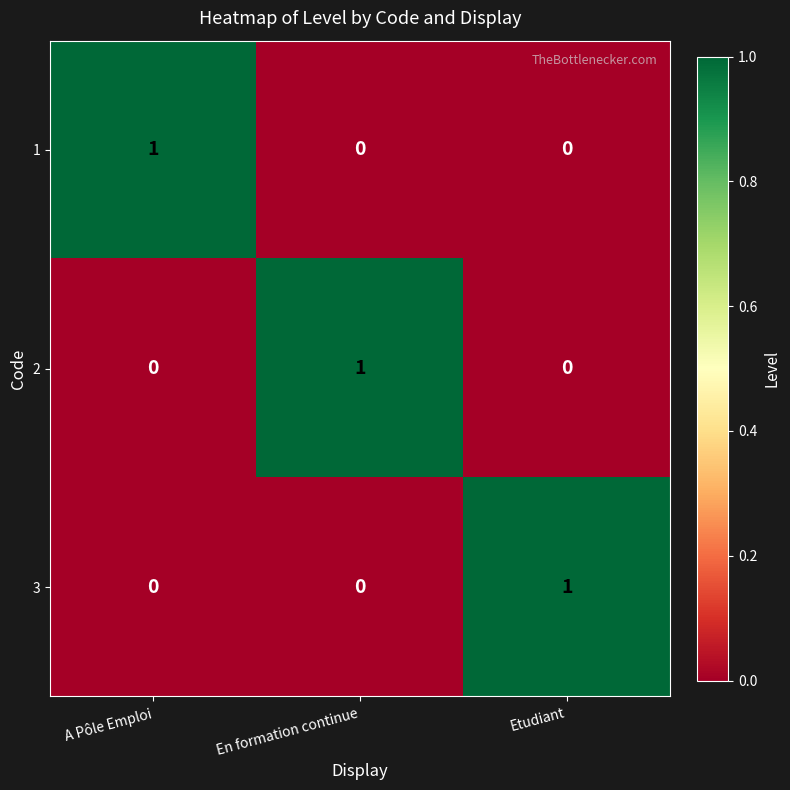

What is the total value across all series at En formation continue?

1